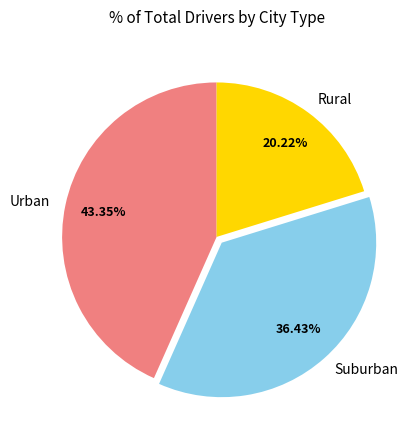

Combined, do Rural and Urban account for over 50%?

Yes